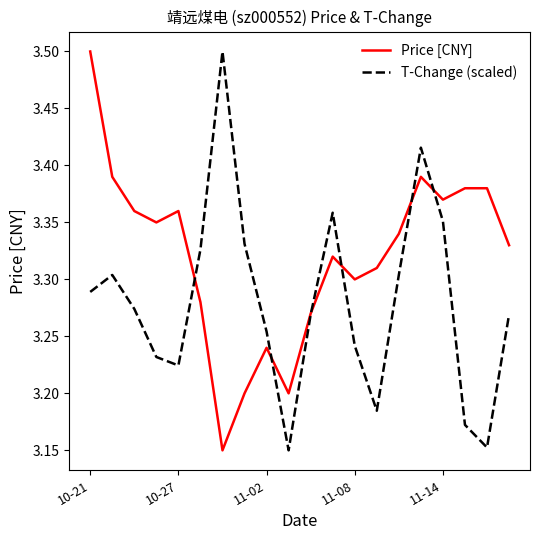

How many times do T-Change (scaled) and Price [CNY] cross each other?

6